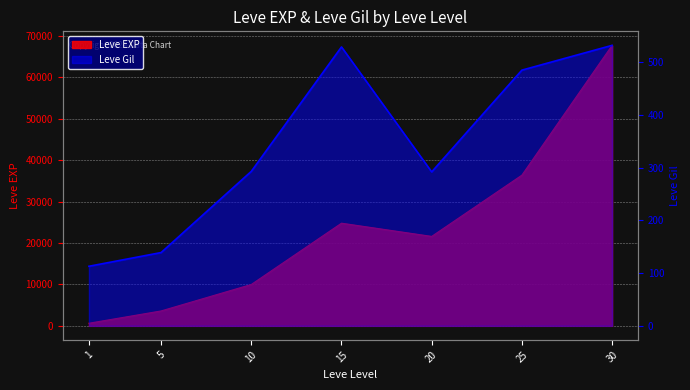

What is the approximate value of Leve Gil at 10, to the nearest 5?

295